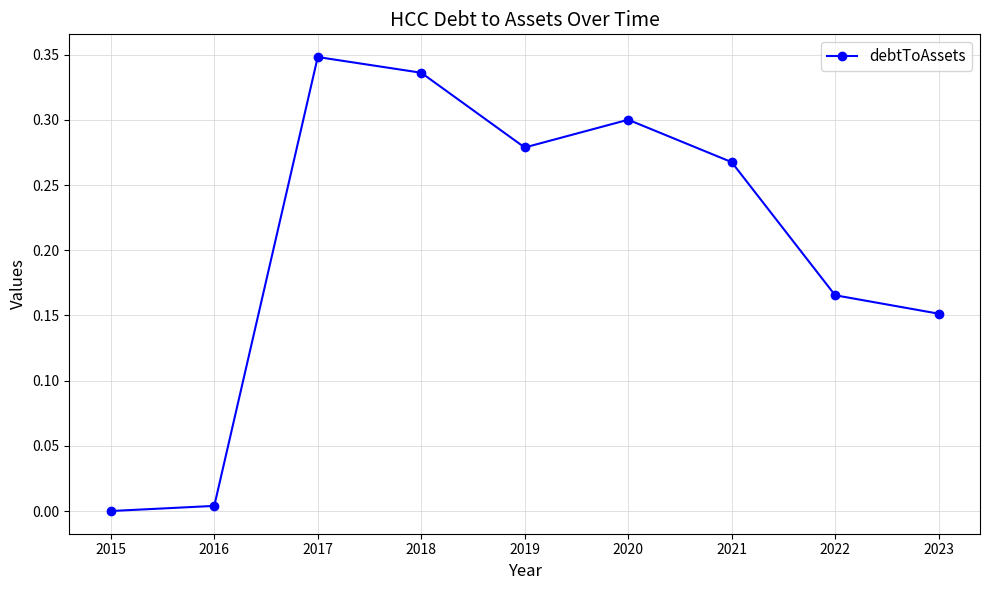

Where is the first local maximum?

2017